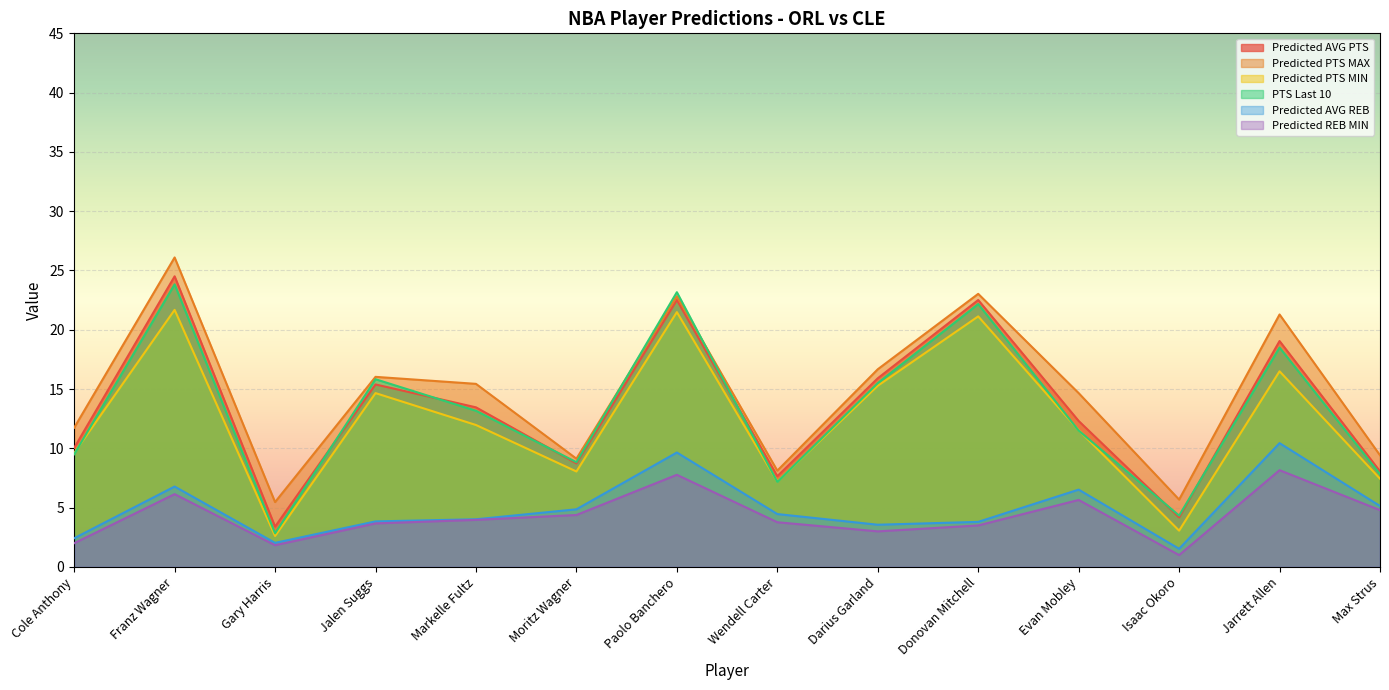

How many values in the Predicted REB MIN series exceed 3?

10